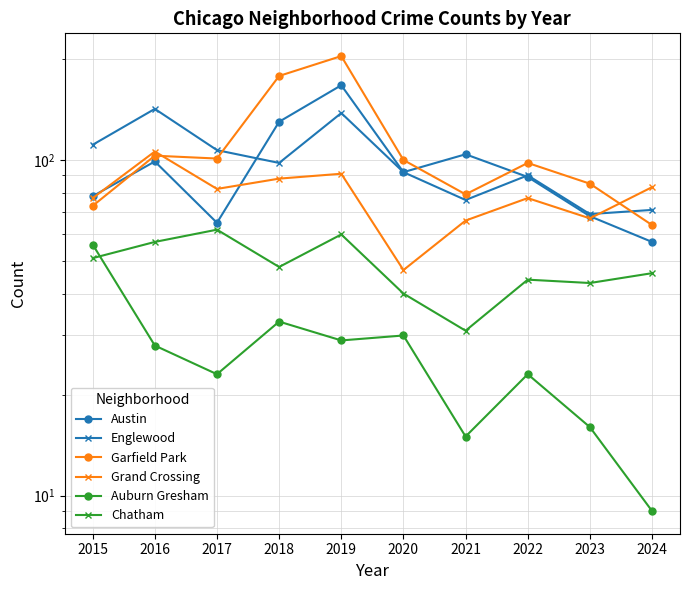

What is the difference between the maximum and second lowest values in the Garfield Park series?

131